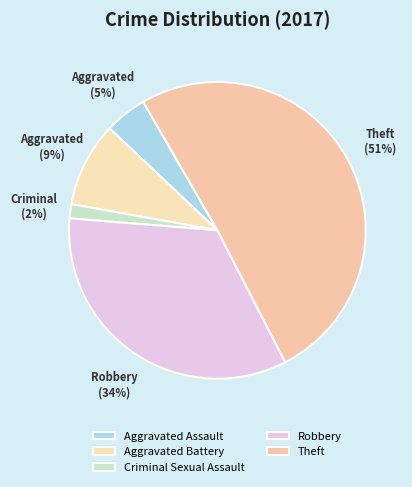

To the nearest percent, what is the average slice percentage?

20%